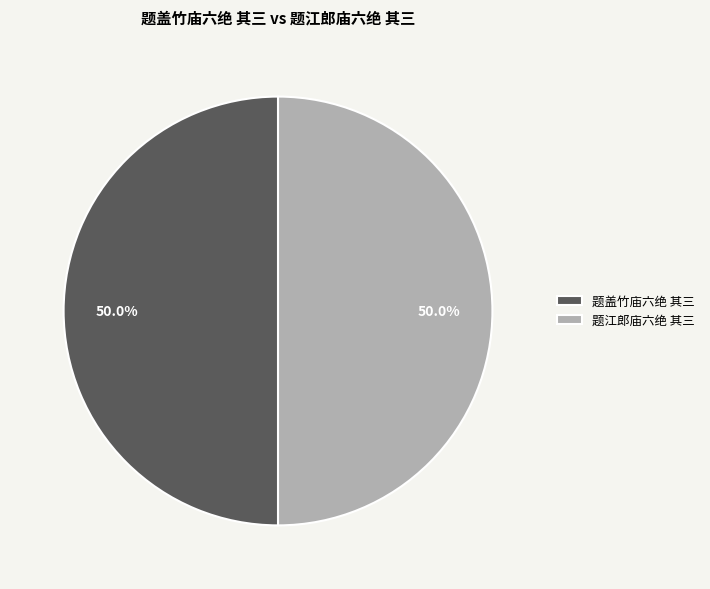

True or false: 题江郎庙六绝 其三 accounts for 61% of the total.

False